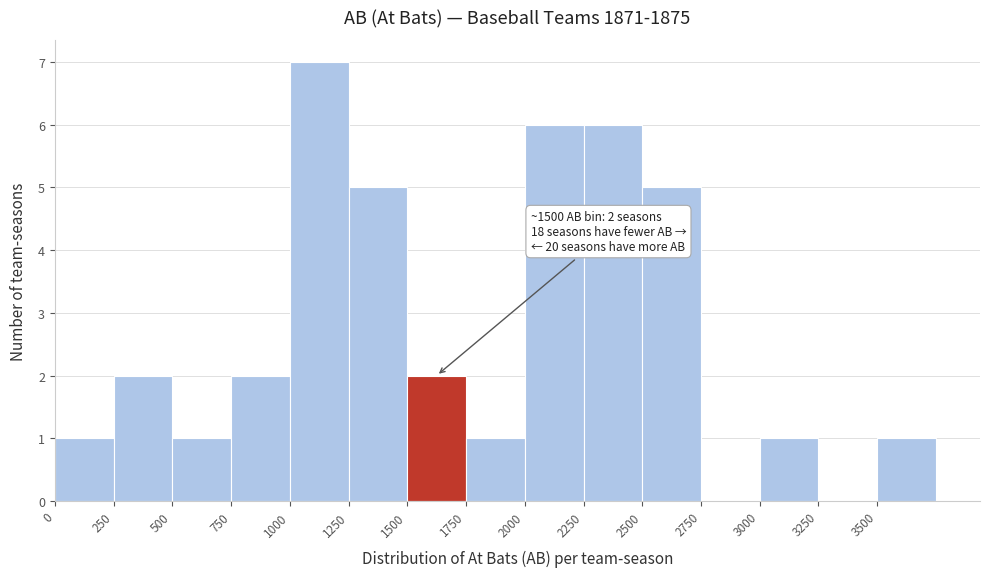

Over which range of the x-axis is the bar tallest?

1000 to 1250